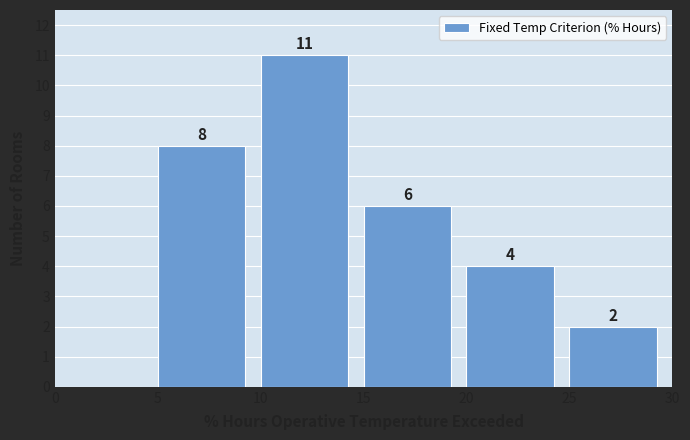

Which range on the x-axis has the tallest bar?

10 to 15